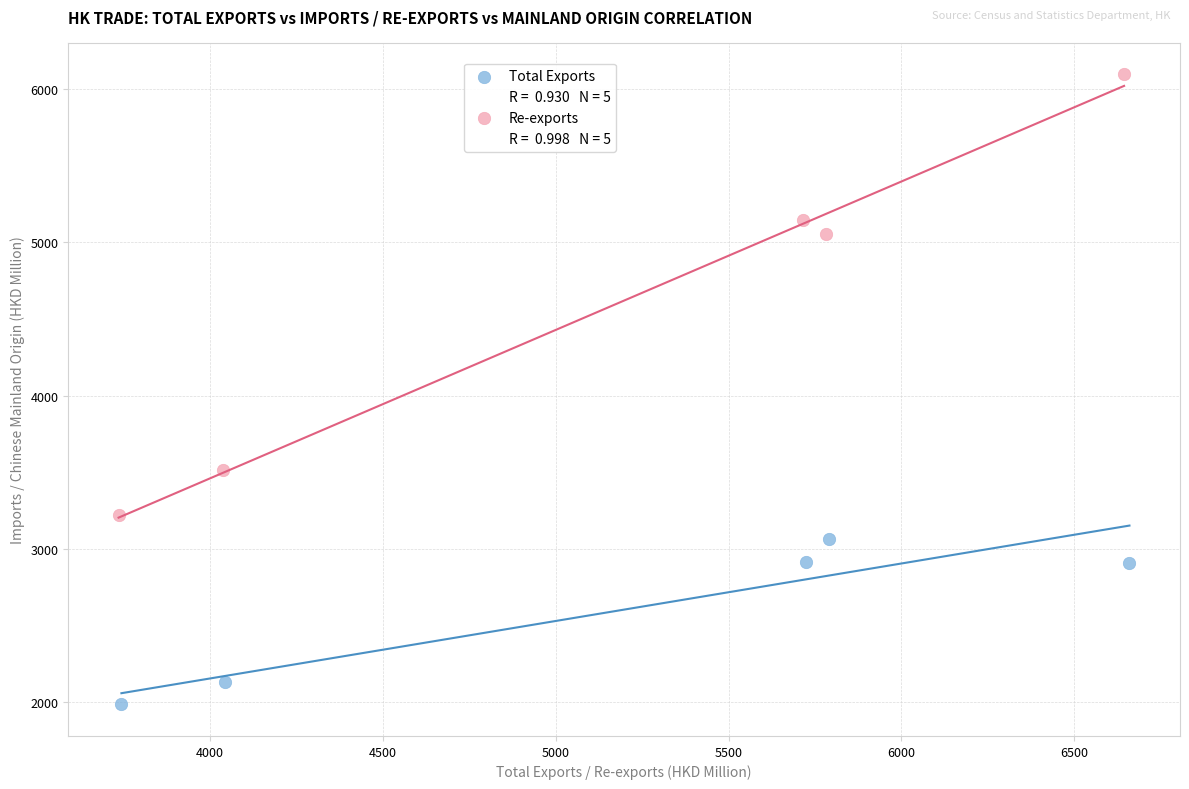

Which series contains the highest Y value?

Re-exports